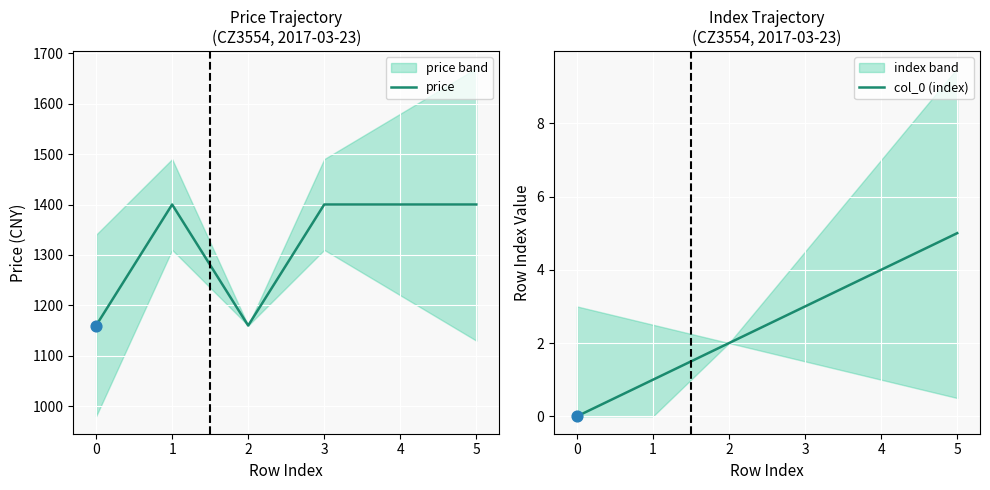

Which series has the widest spread of Y values?

price